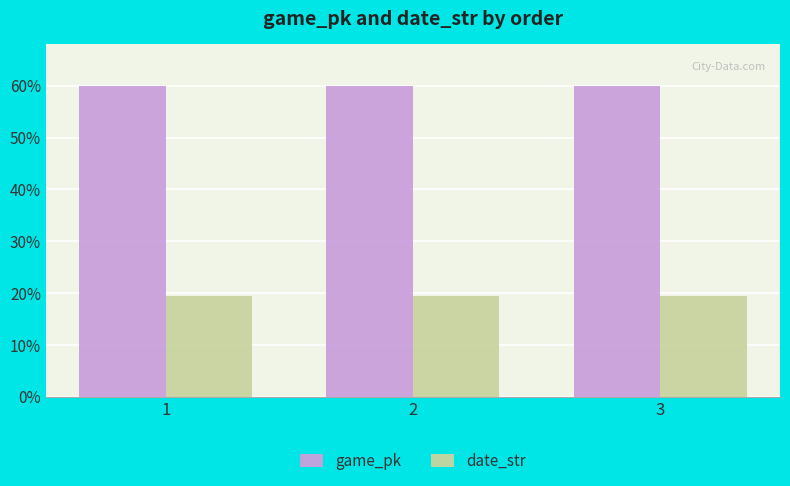

Reading left to right, list all the values displayed in this chart.

game_pk: 1=60.0	2=60.0	3=60.0
date_str: 1=19.4	2=19.4	3=19.4